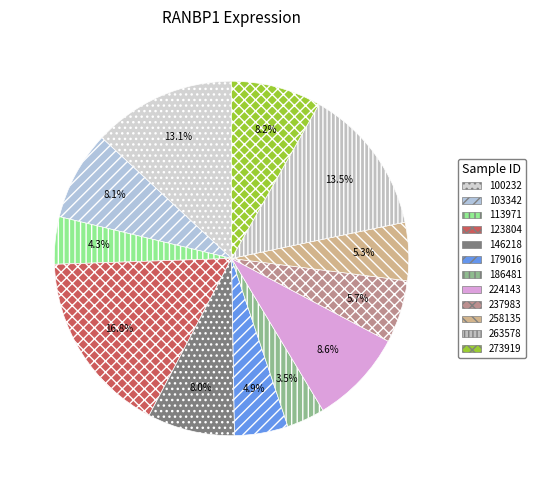

The 224143 slice represents 1% of the pie. True or false?

False